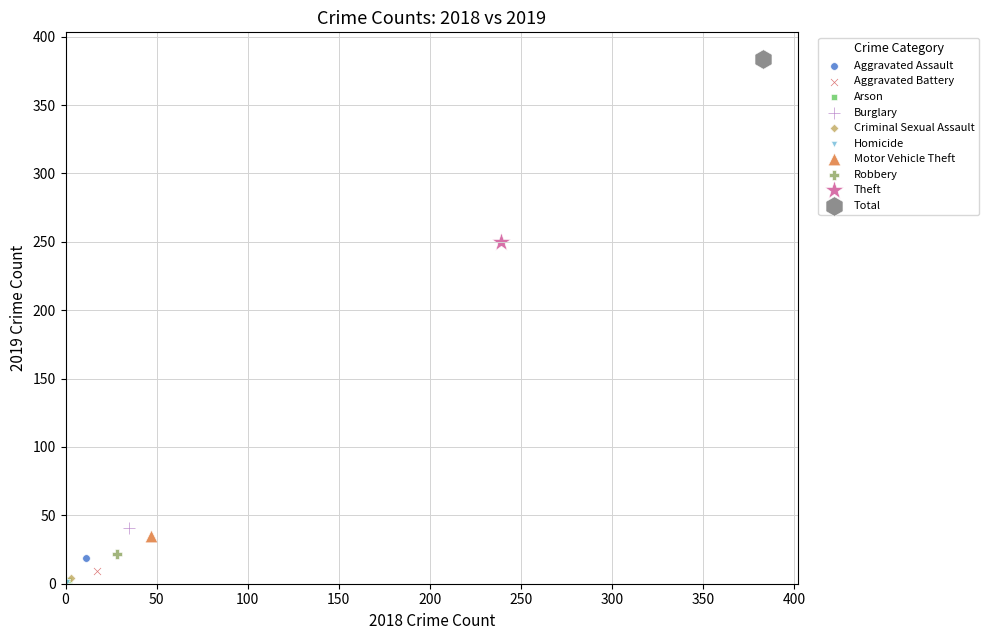

What are all the series names shown in the legend?

Aggravated Assault, Aggravated Battery, Arson, Burglary, Criminal Sexual Assault, Homicide, Motor Vehicle Theft, Robbery, Theft, Total